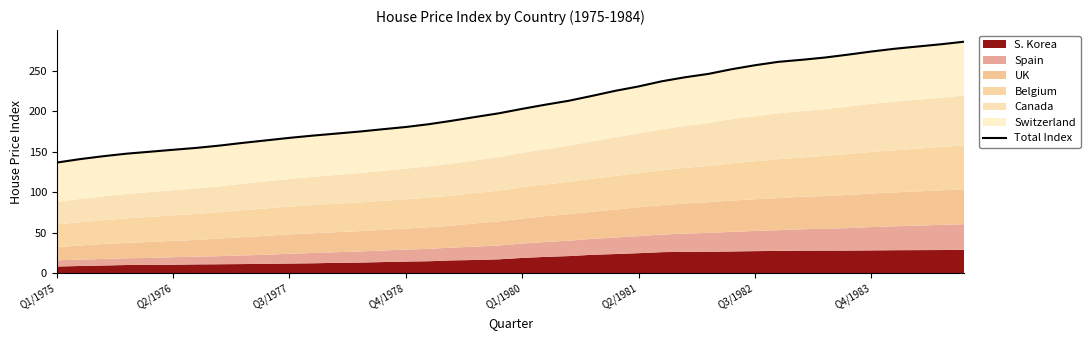

What is the sum of all values?

8301.1